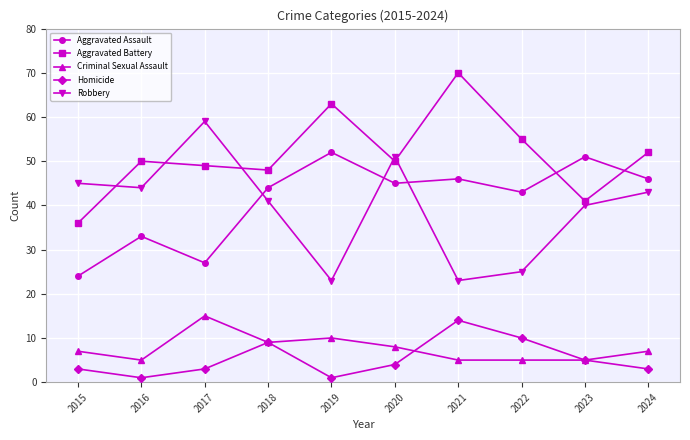

The Homicide series shows 3 at 2024. True or false?

True